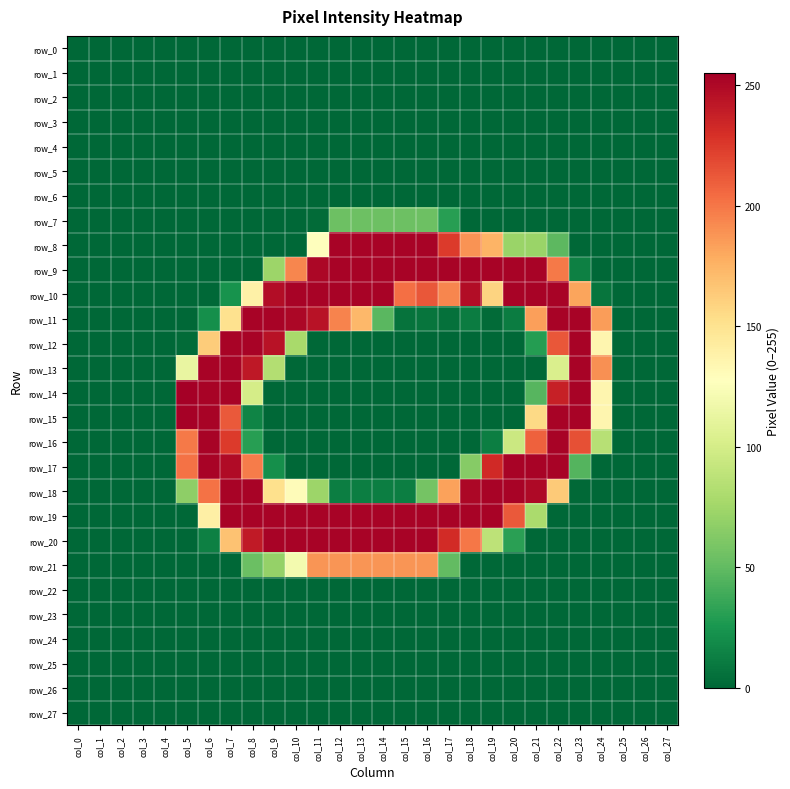

Which has a higher value, col_2 or col_0?

col_2